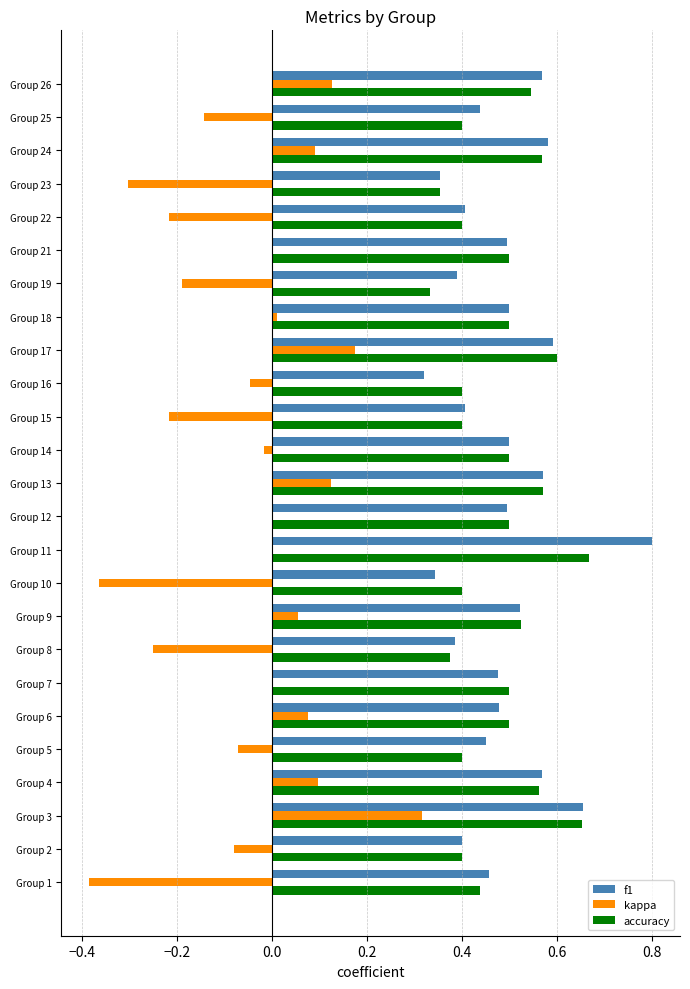

What is the sum of all f1 values?

12.1